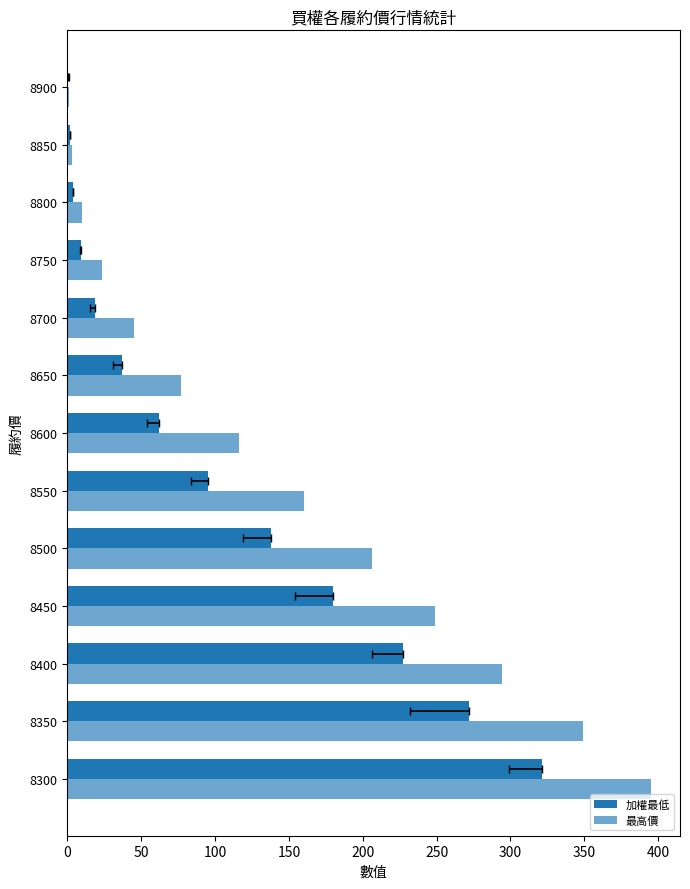

What is the average value of the 最高價 series?

148.4